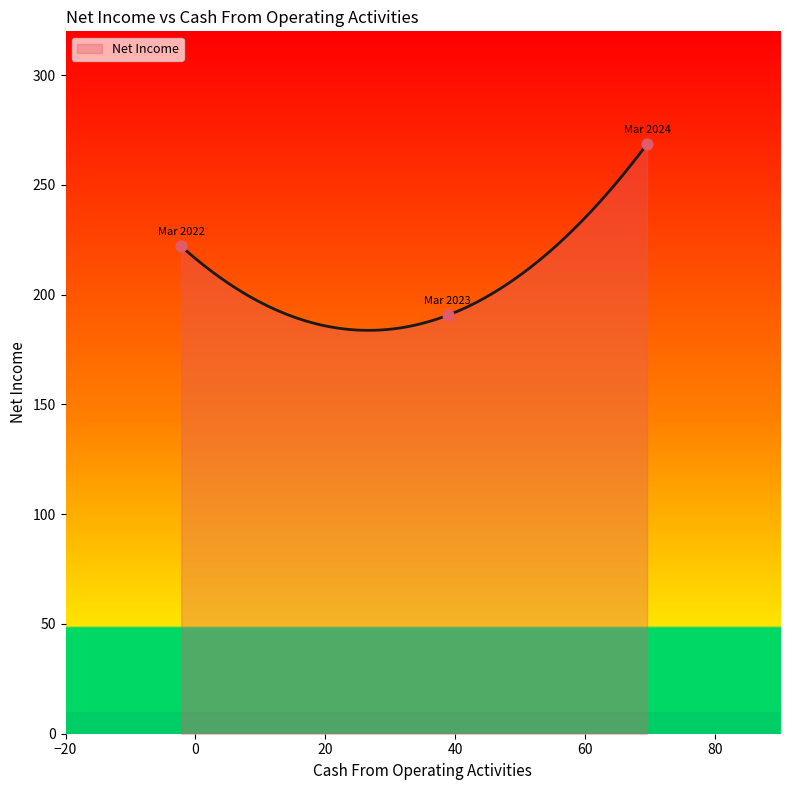

Approximately how many times larger is the value at Mar 2022 compared to Mar 2024?

0.8